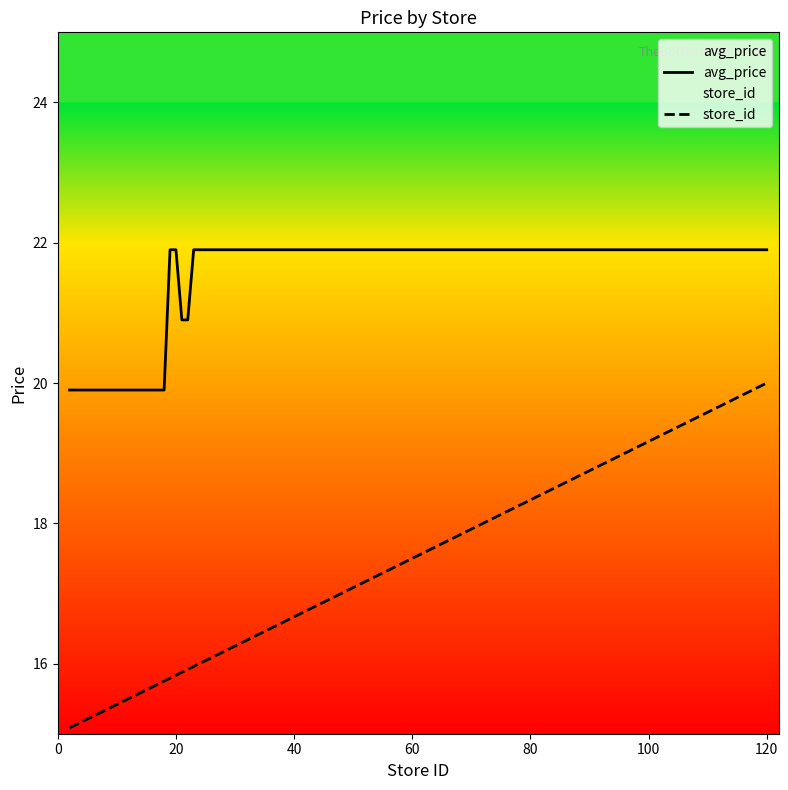

Is it true that avg_price equals 11.6 at 120?

False